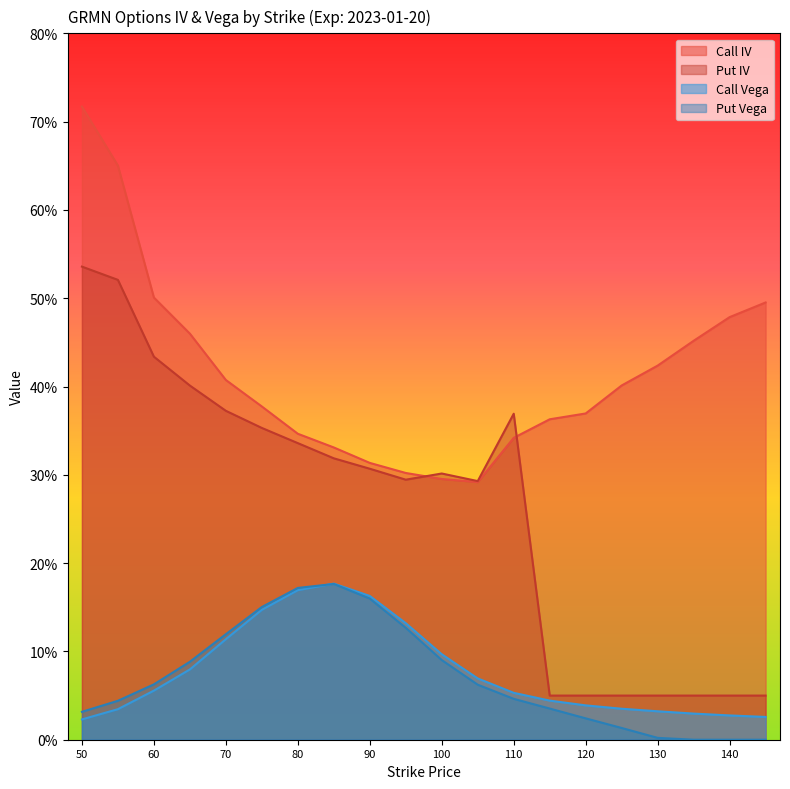

Does the chart display data point markers on the line(s)?

No